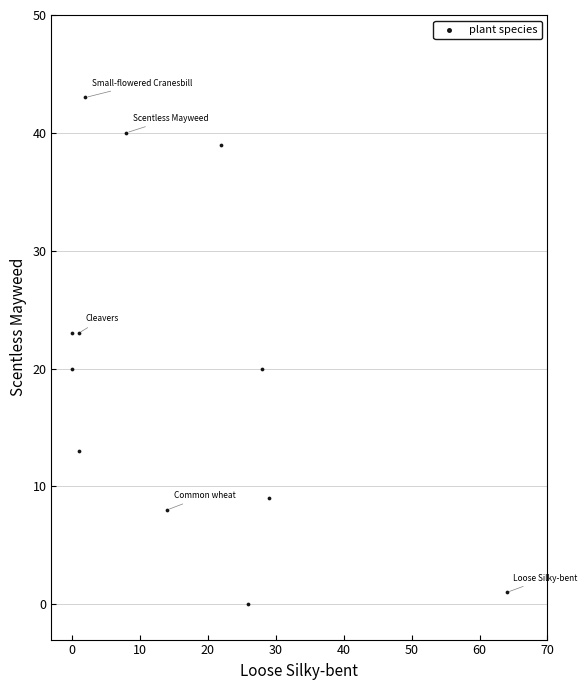

What is the average Y value?

20